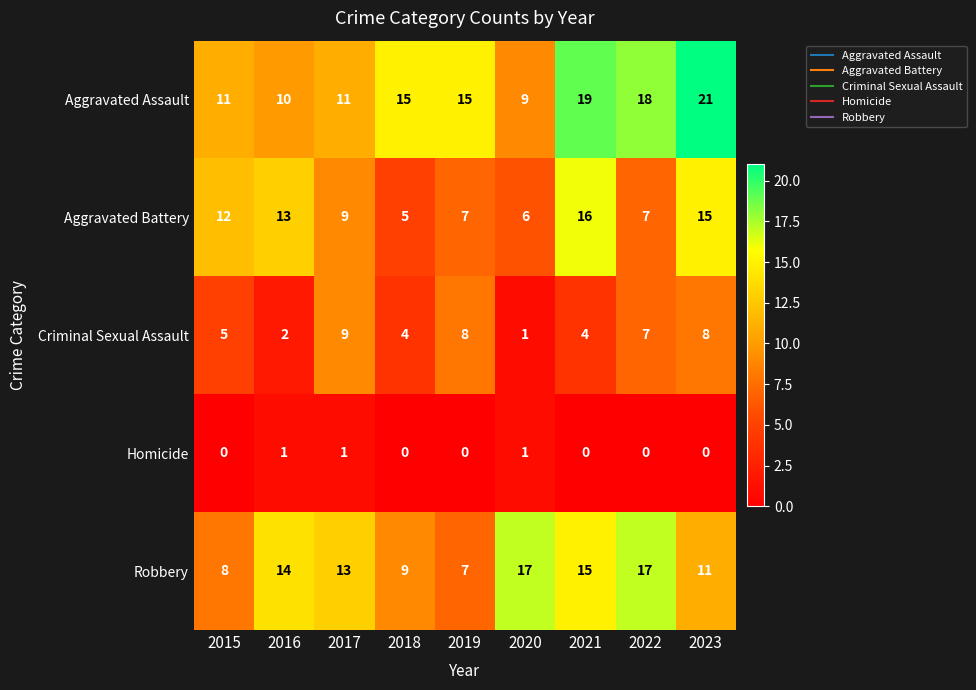

The value of Aggravated Battery at 2021 is 16. True or false?

True